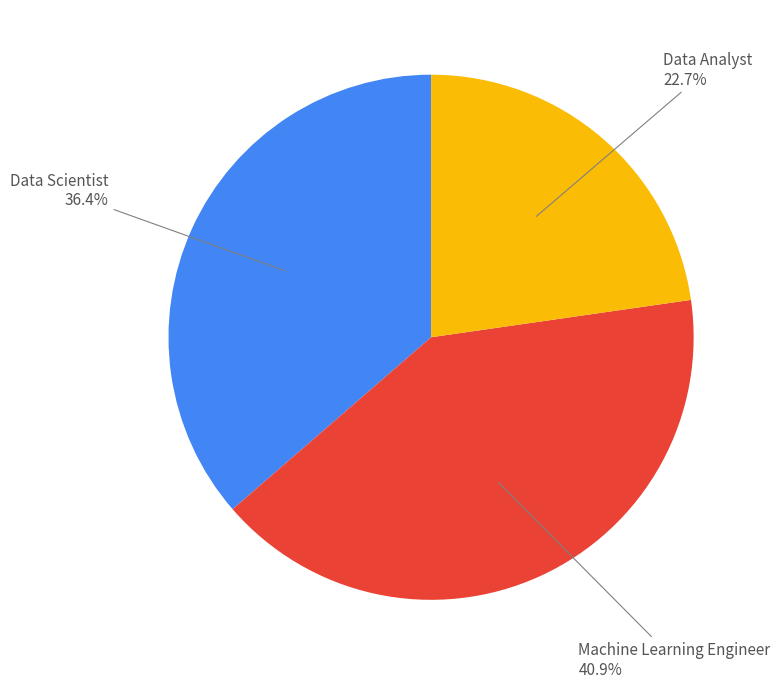

Does any single category account for the majority?

No